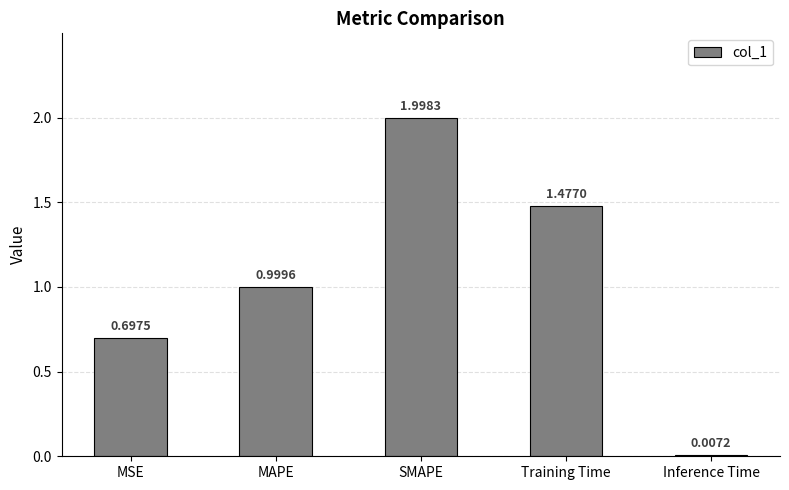

Where is the data nearest to the value 1?

MAPE